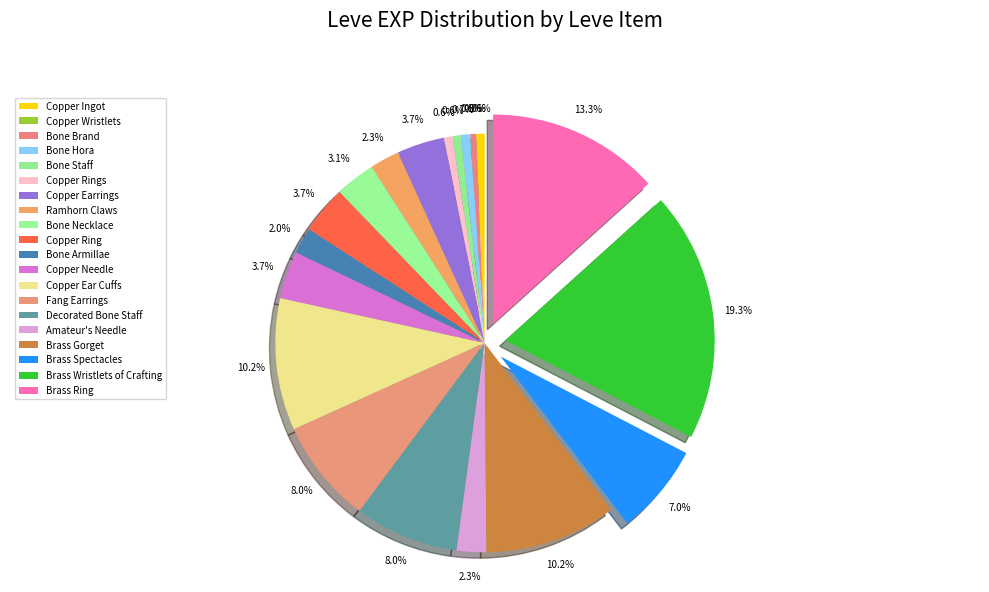

Which slice is the largest?

Brass Wristlets of Crafting